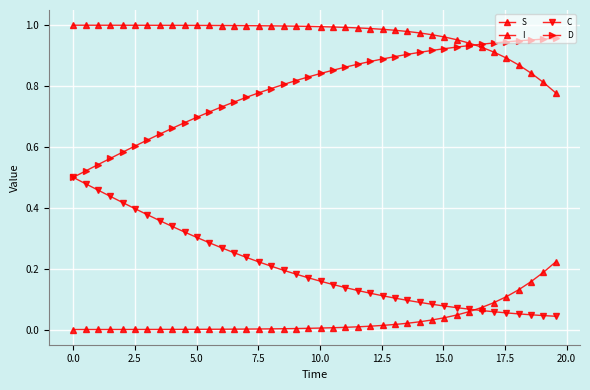

True or false: C has more than 0 points higher than both neighbors.

False